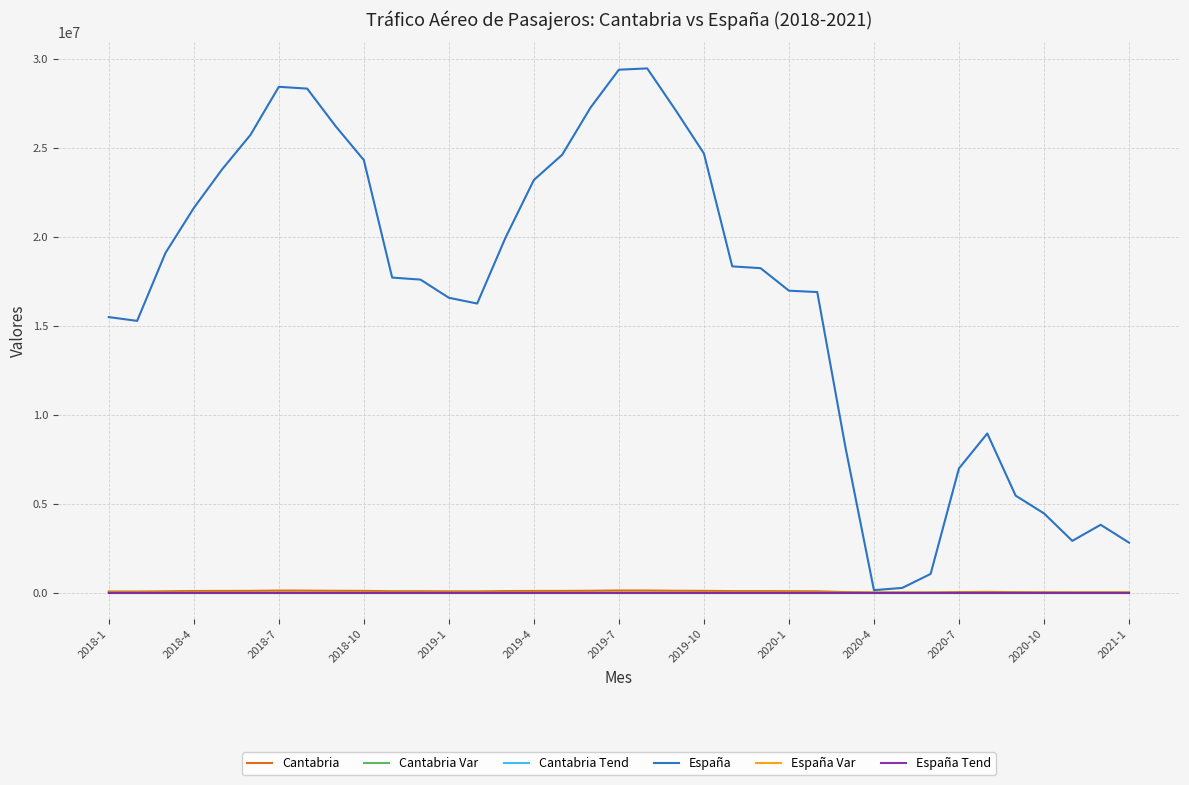

Which series has the largest total across all categories?

España